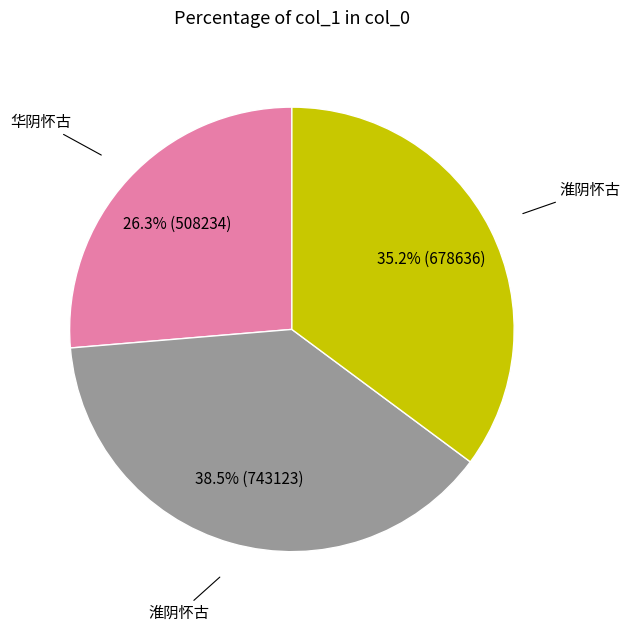

Is there any slice that represents more than half of the pie?

No